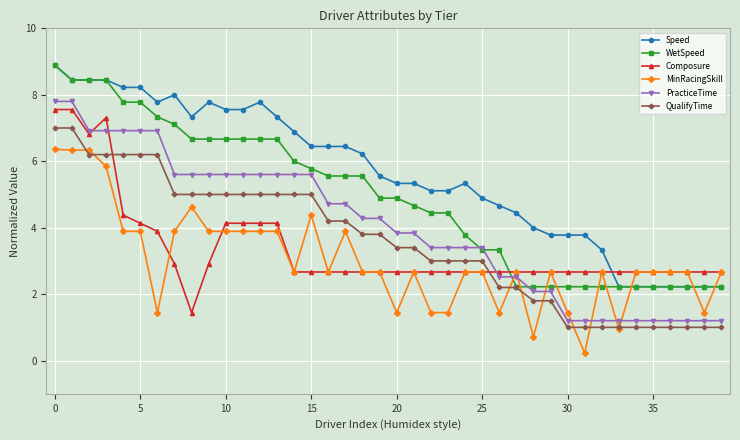

How many data points does each series have?

40